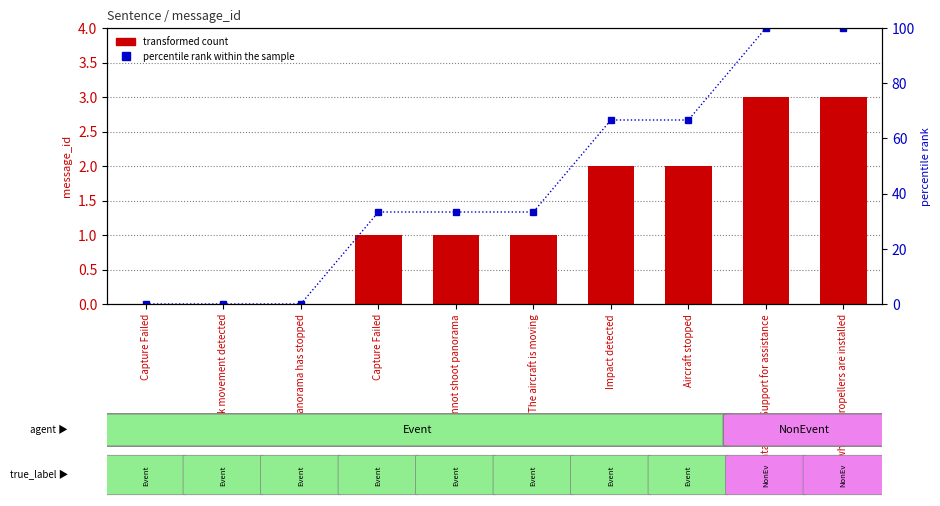

Reading right to left, extract all data points from this chart.

transformed count: Check whether propellers are installed=3.0	Contact DJI Support for assistance=3.0	Aircraft stopped=2.0	Impact detected=2.0	The aircraft is moving=1.0	Cannot shoot panorama=1.0	Capture Failed=1.0	Panorama has stopped=0.0	Stick movement detected=0.0	Capture Failed=0.0
percentile rank within the sample: Check whether propellers are installed=100.0	Contact DJI Support for assistance=100.0	Aircraft stopped=66.7	Impact detected=66.7	The aircraft is moving=33.3	Cannot shoot panorama=33.3	Capture Failed=33.3	Panorama has stopped=0.0	Stick movement detected=0.0	Capture Failed=0.0